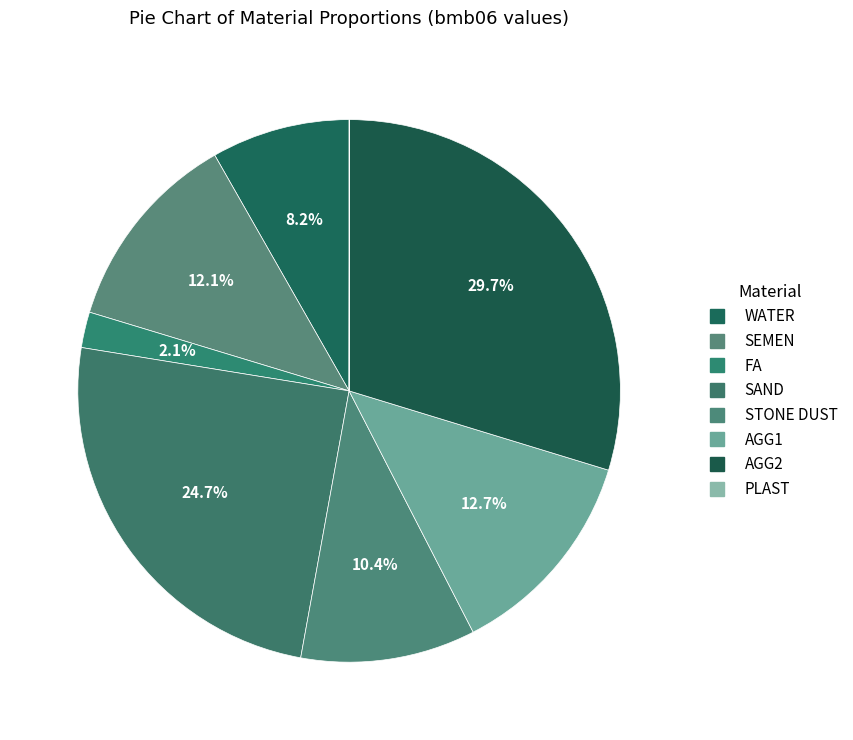

True or false: PLAST accounts for 9% of the total.

False